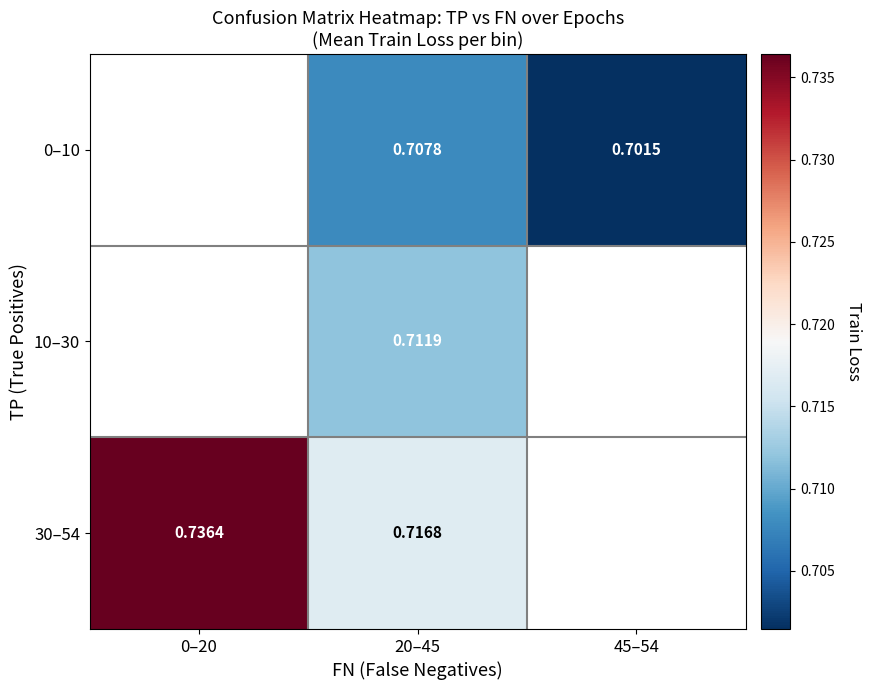

Is the value of 30–54 at 20–45 greater than the value of 10–30 at 20–45?

Yes